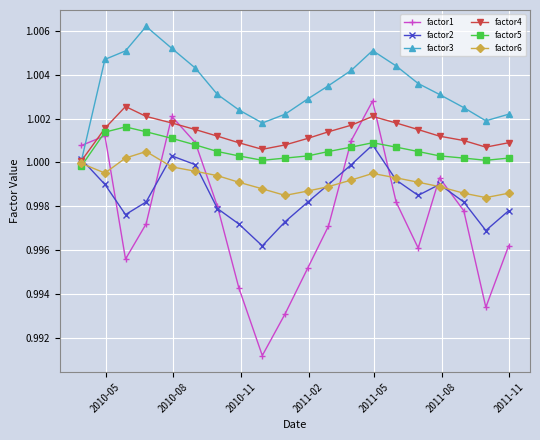

How many lines are shown in the chart?

6